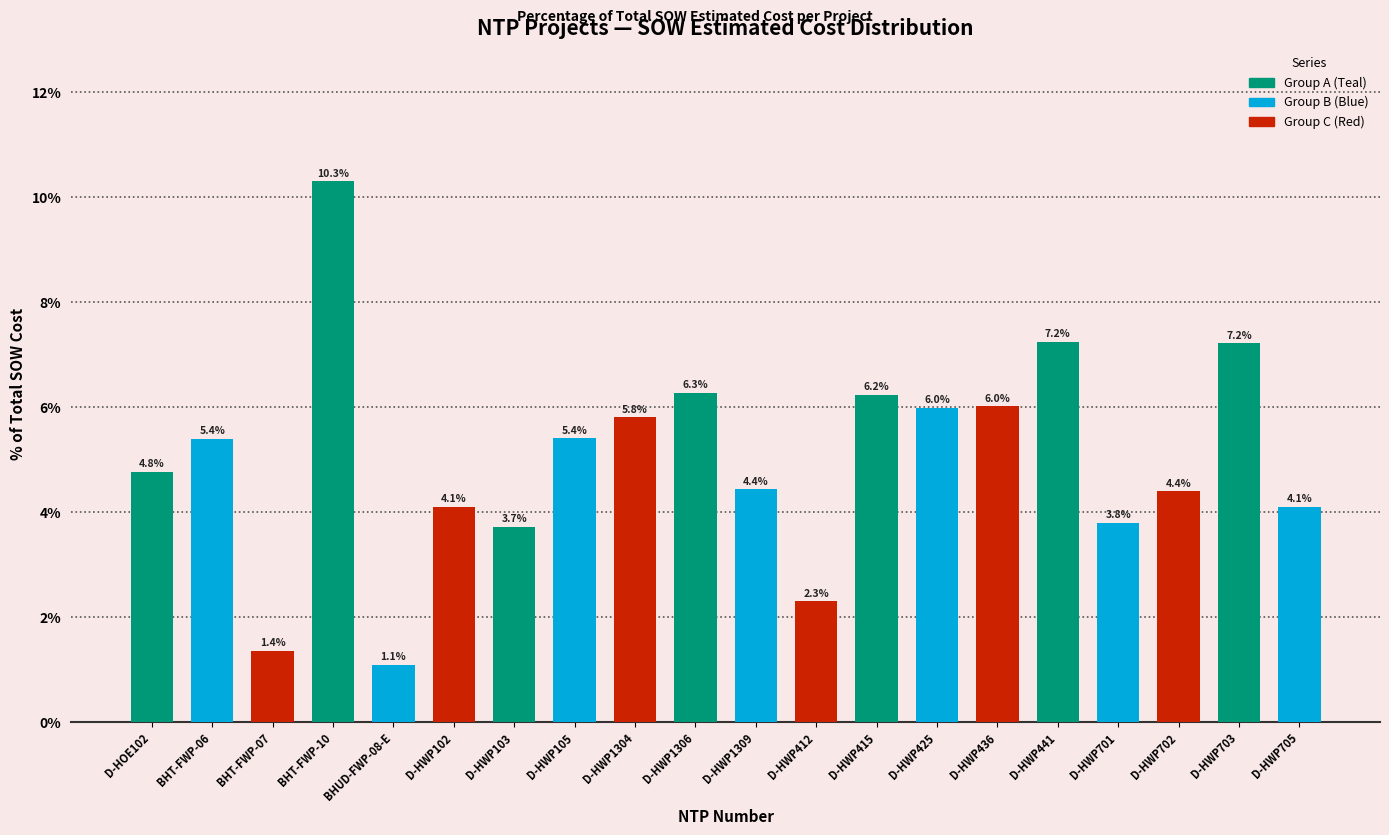

Reading left to right, list all the values displayed in this chart.

4.8	5.4	1.4	10.3	1.1	4.1	3.7	5.4	5.8	6.3	4.4	2.3	6.2	6.0	6.0	7.2	3.8	4.4	7.2	4.1